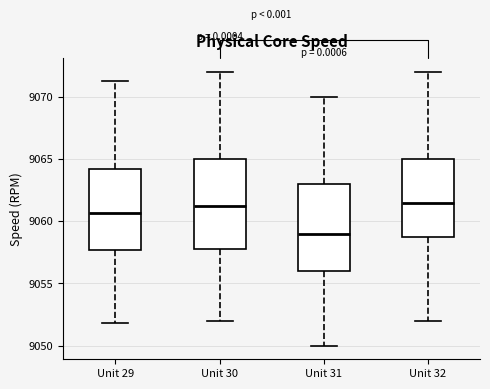

Reading left to right, read every box against the y-axis: the position of its median line, the range the box covers, and the ends of its whiskers. The values are not printed on the chart, so give them approximately, as read against the axis.

Unit 29: median 9060.5, box 9057.5 to 9064.0, whiskers 9052.0 to 9071.5
Unit 30: median 9061.5, box 9058.0 to 9065.0, whiskers 9052.0 to 9072.0
Unit 31: median 9059.0, box 9056.0 to 9063.0, whiskers 9050.0 to 9070.0
Unit 32: median 9061.5, box 9059.0 to 9065.0, whiskers 9052.0 to 9072.0